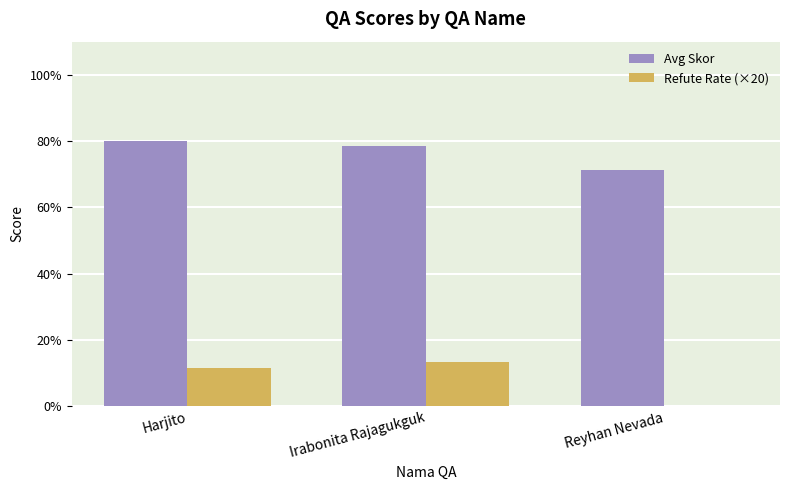

Is it true that Refute Rate (×20) equals 20.8 at Irabonita Rajagukguk?

False